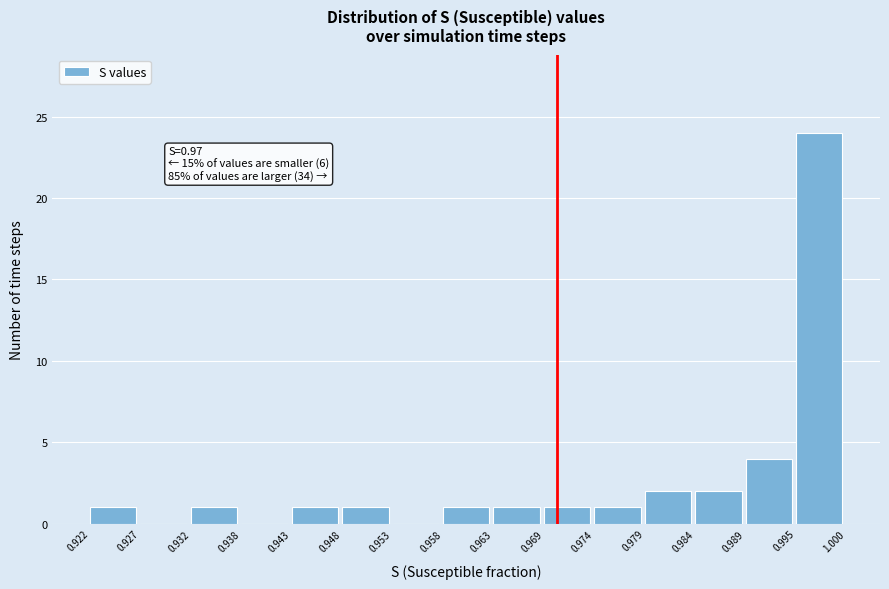

Over which range of the x-axis is the bar tallest?

0.995 to 1.000